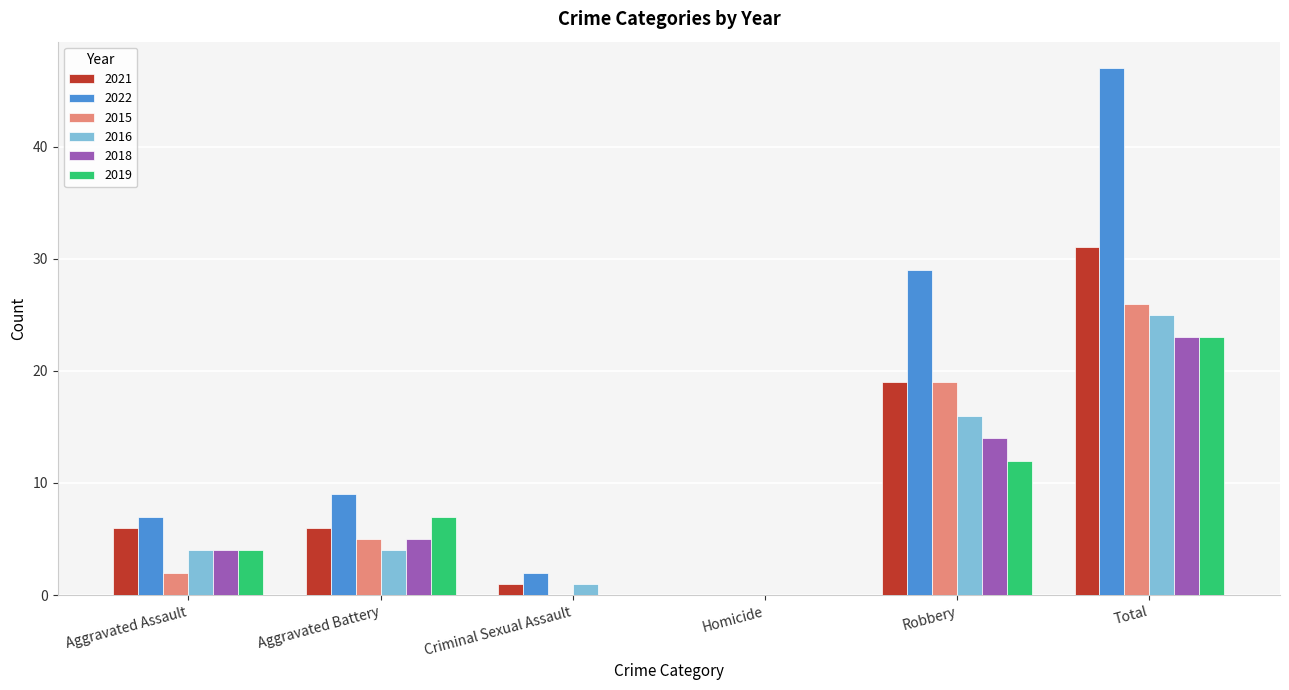

Reading left to right, transcribe all the data shown in this chart.

2021: Aggravated Assault=6	Aggravated Battery=6	Criminal Sexual Assault=1	Homicide=0	Robbery=19	Total=31
2022: Aggravated Assault=7	Aggravated Battery=9	Criminal Sexual Assault=2	Homicide=0	Robbery=29	Total=47
2015: Aggravated Assault=2	Aggravated Battery=5	Criminal Sexual Assault=0	Homicide=0	Robbery=19	Total=26
2016: Aggravated Assault=4	Aggravated Battery=4	Criminal Sexual Assault=1	Homicide=0	Robbery=16	Total=25
2018: Aggravated Assault=4	Aggravated Battery=5	Criminal Sexual Assault=0	Homicide=0	Robbery=14	Total=23
2019: Aggravated Assault=4	Aggravated Battery=7	Criminal Sexual Assault=0	Homicide=0	Robbery=12	Total=23